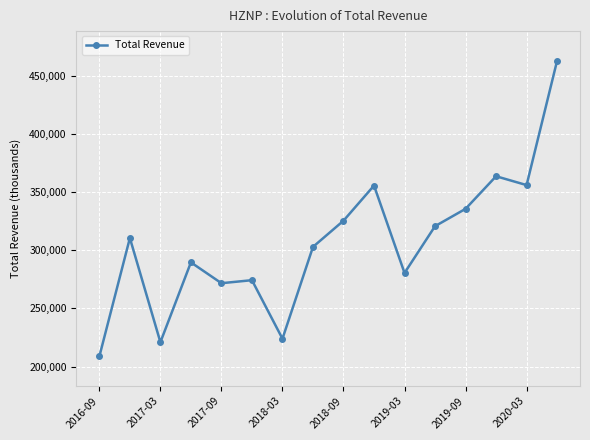

What is the sum of all values?

4901500